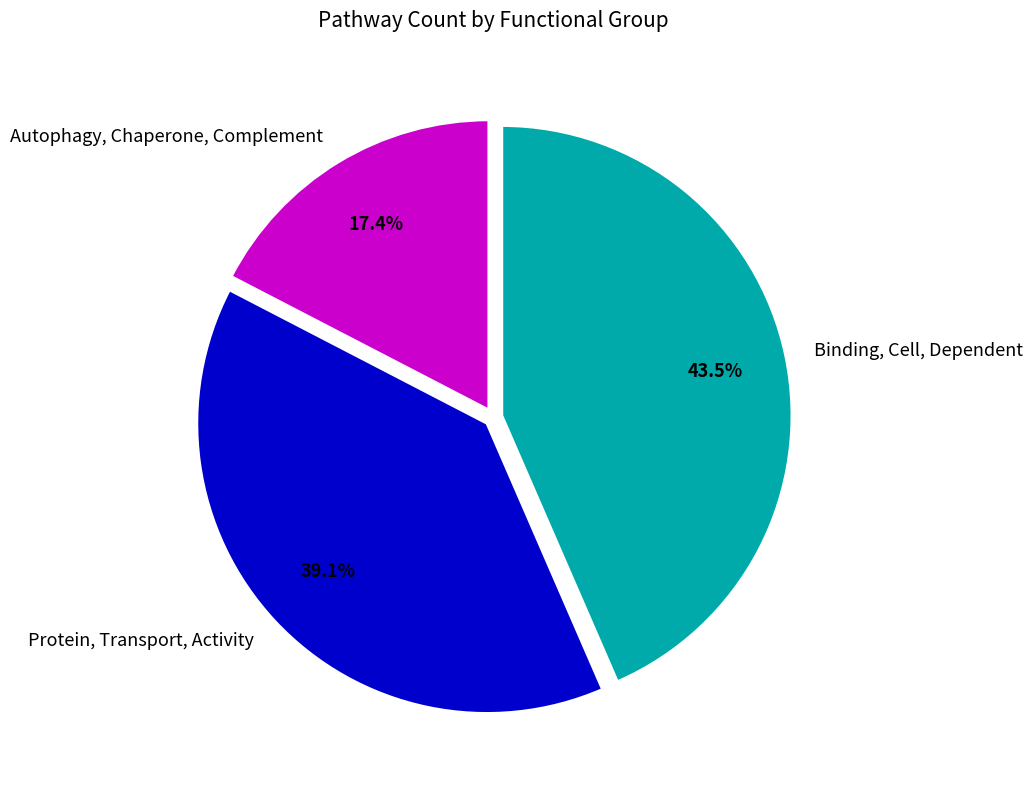

What portion of the pie excludes Binding, Cell, Dependent?

56.5%